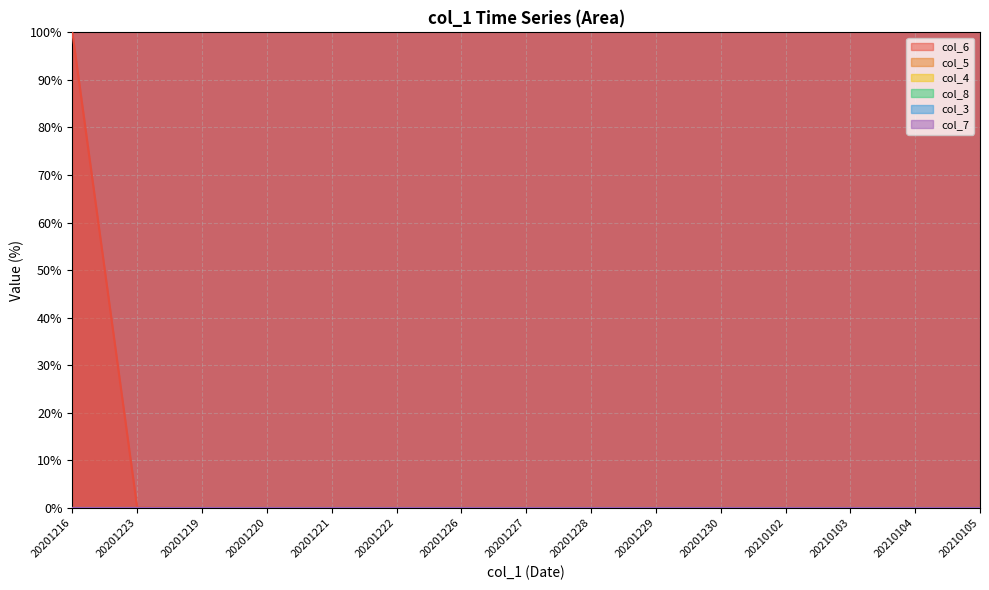

What is the label of the 9th point from the right?

20201226